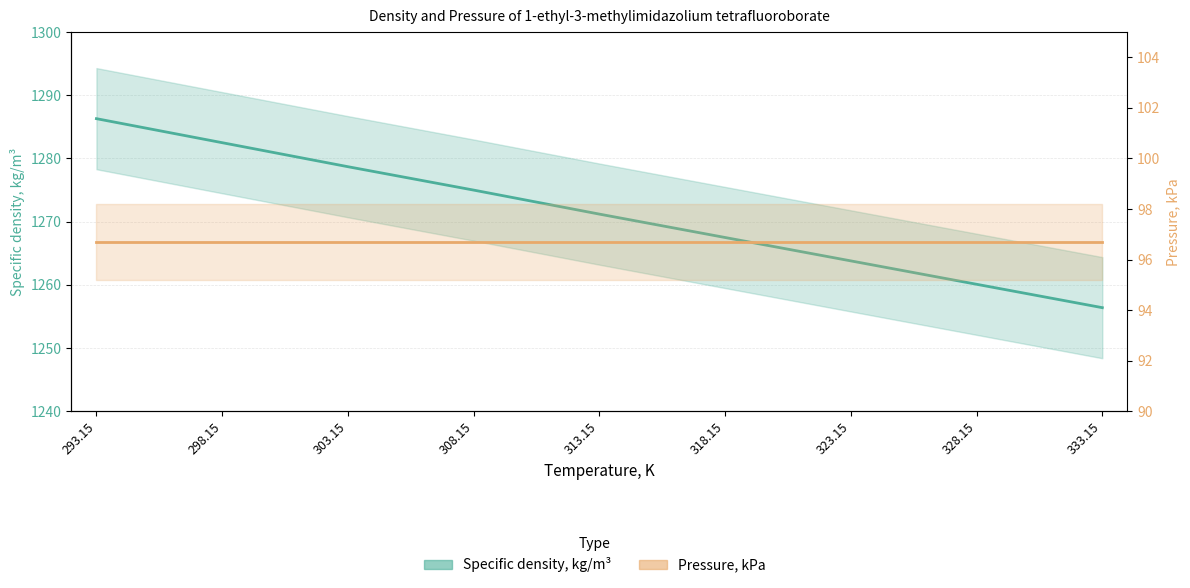

Reading left to right, list all the values displayed in this chart.

1286.3	1282.5	1278.7	1275.0	1271.2	1267.5	1263.8	1260.1	1256.4